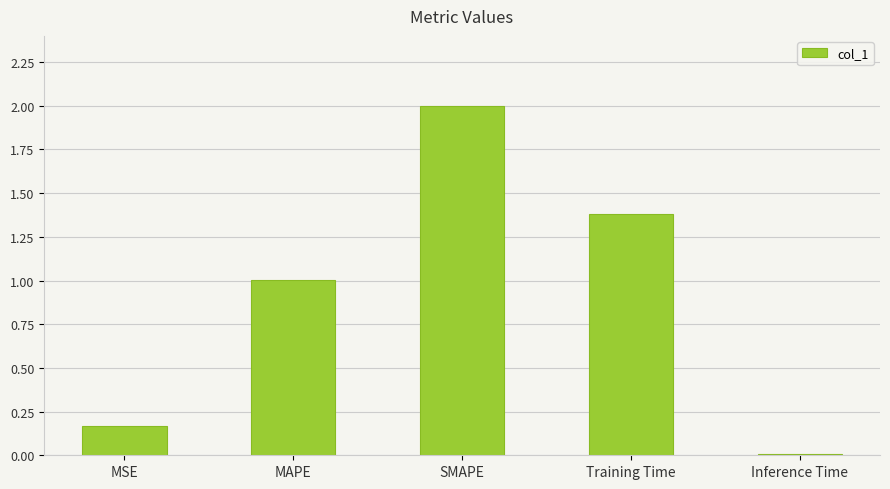

What is the change in value from MAPE to Inference Time?

-1.0